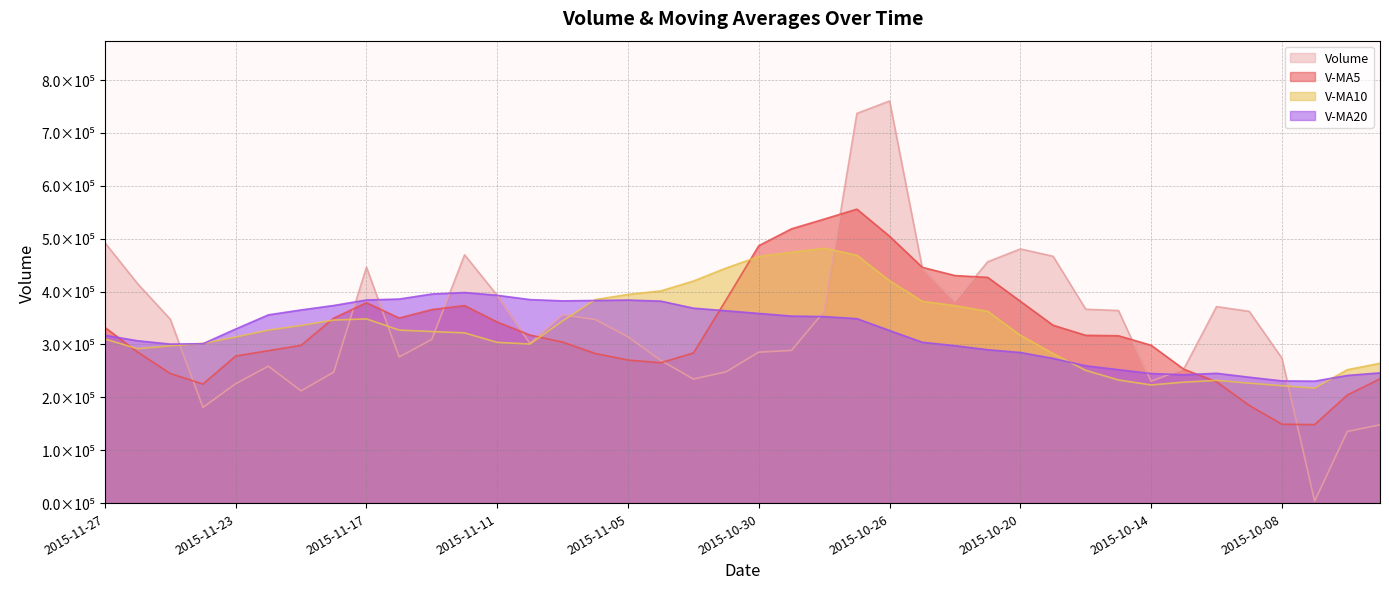

At which category does volume reach its first local valley?

2015-11-24